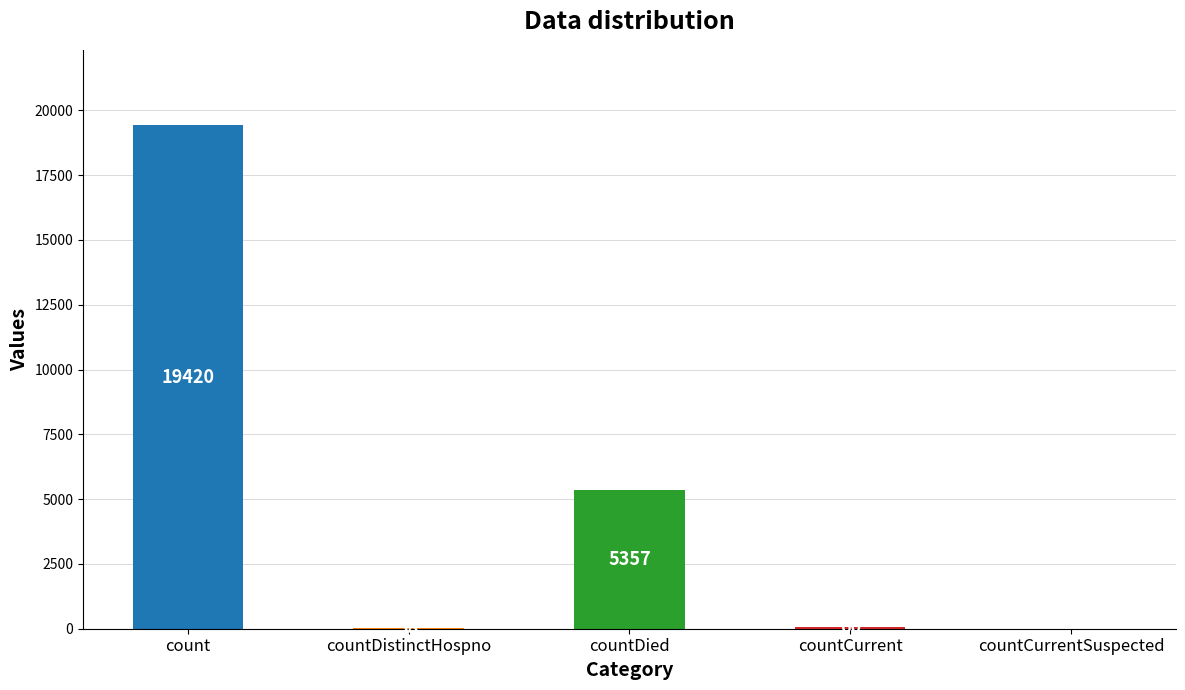

Where does the data first go above 60?

count